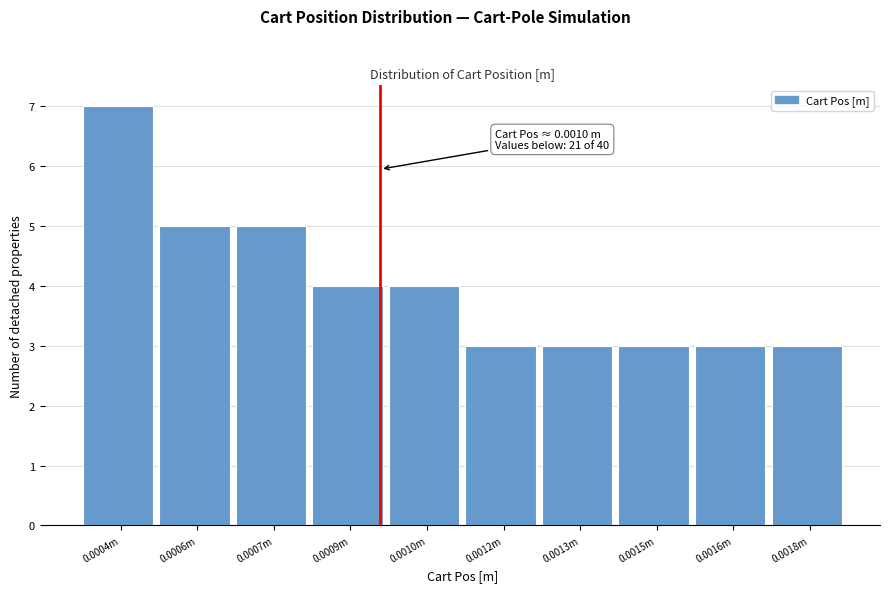

Reading left to right, extract all data points from this chart.

0.0004m=7	0.0006m=5	0.0007m=5	0.0009m=4	0.0010m=4	0.0012m=3	0.0013m=3	0.0015m=3	0.0016m=3	0.0018m=3